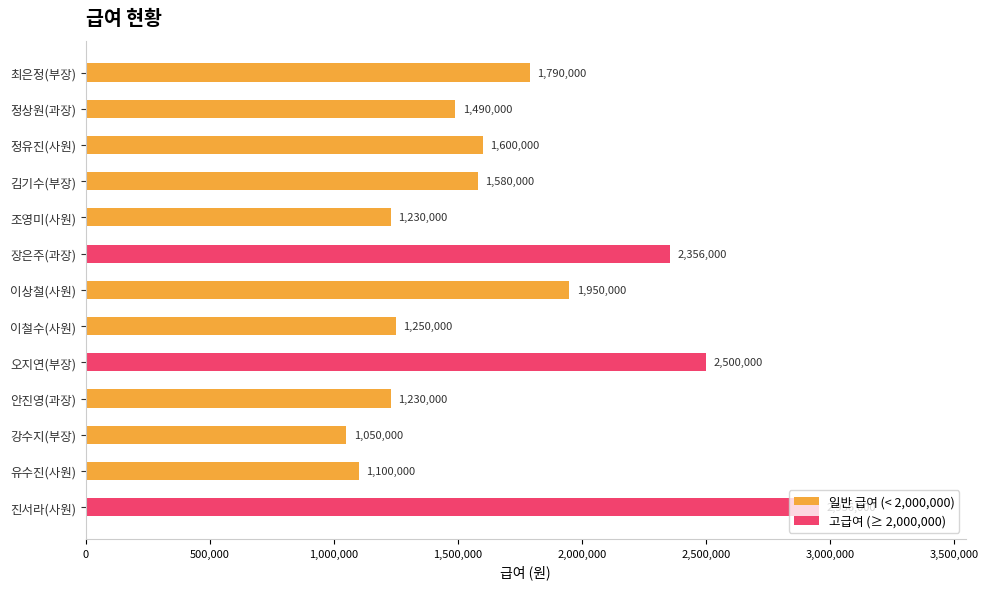

Between 강수지(부장) and 오지연(부장), which is larger?

오지연(부장)